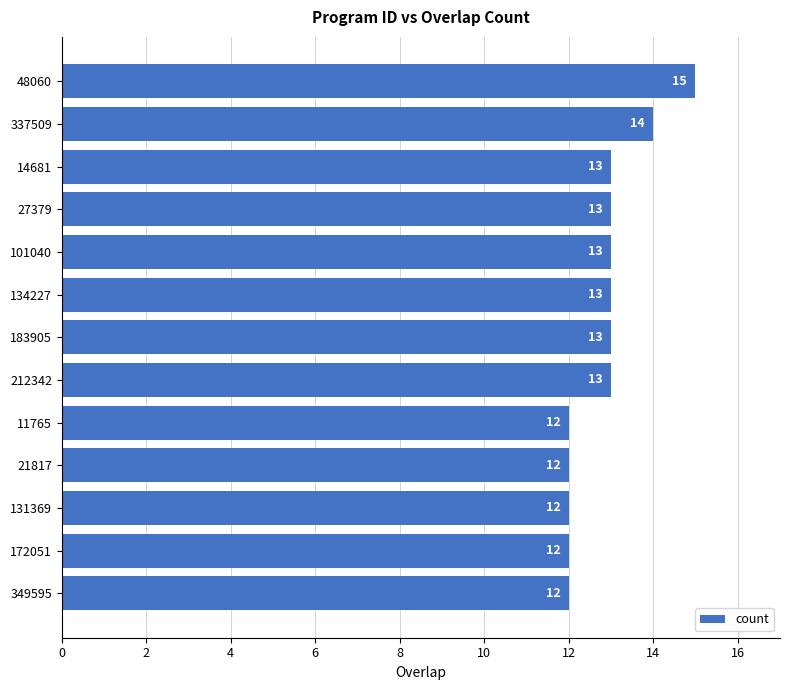

Are the bars grouped side by side (vs. stacked)?

No